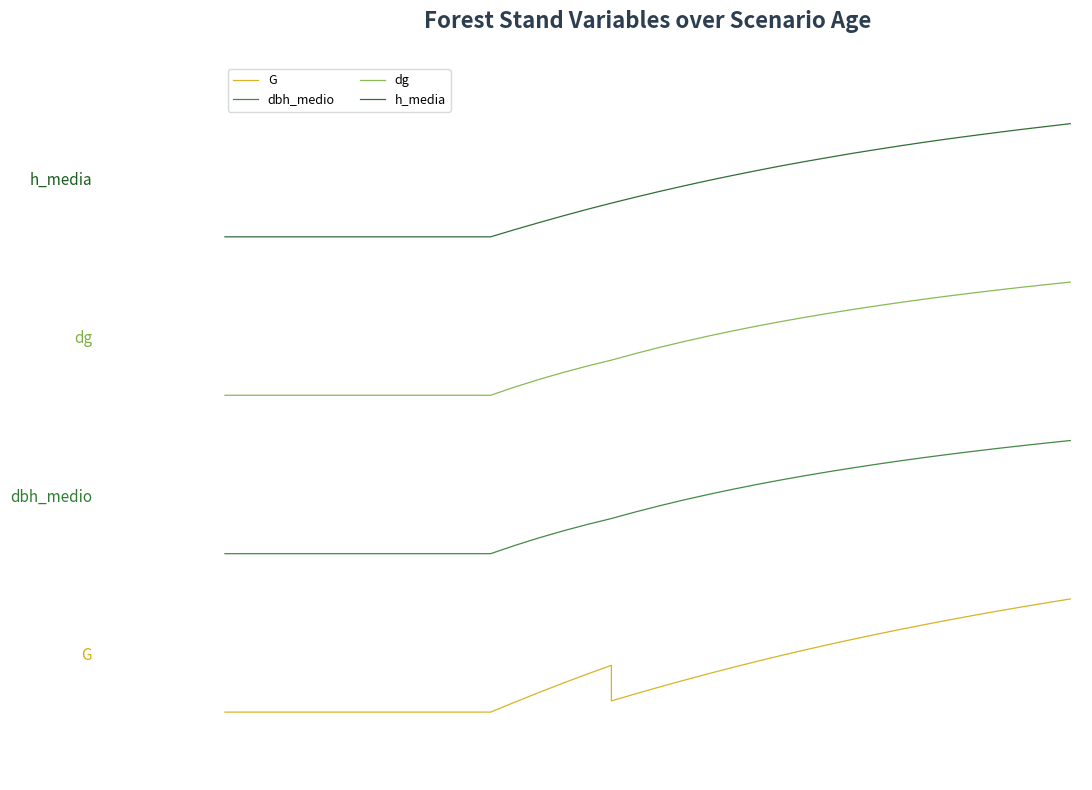

Does the chart have visible grid lines?

No